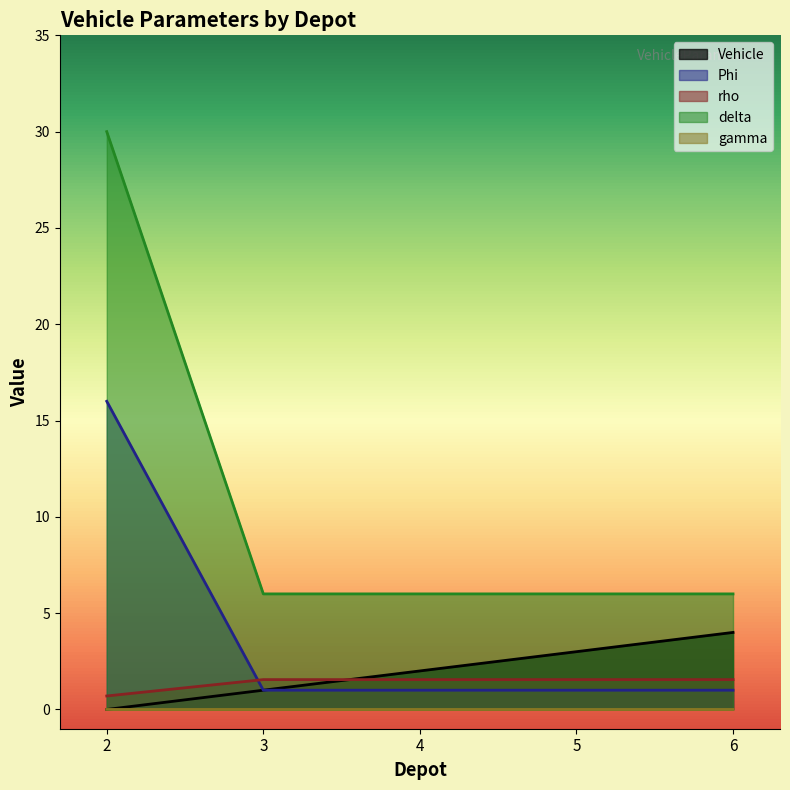

Where do Phi and delta first cross each other?

2 and 3